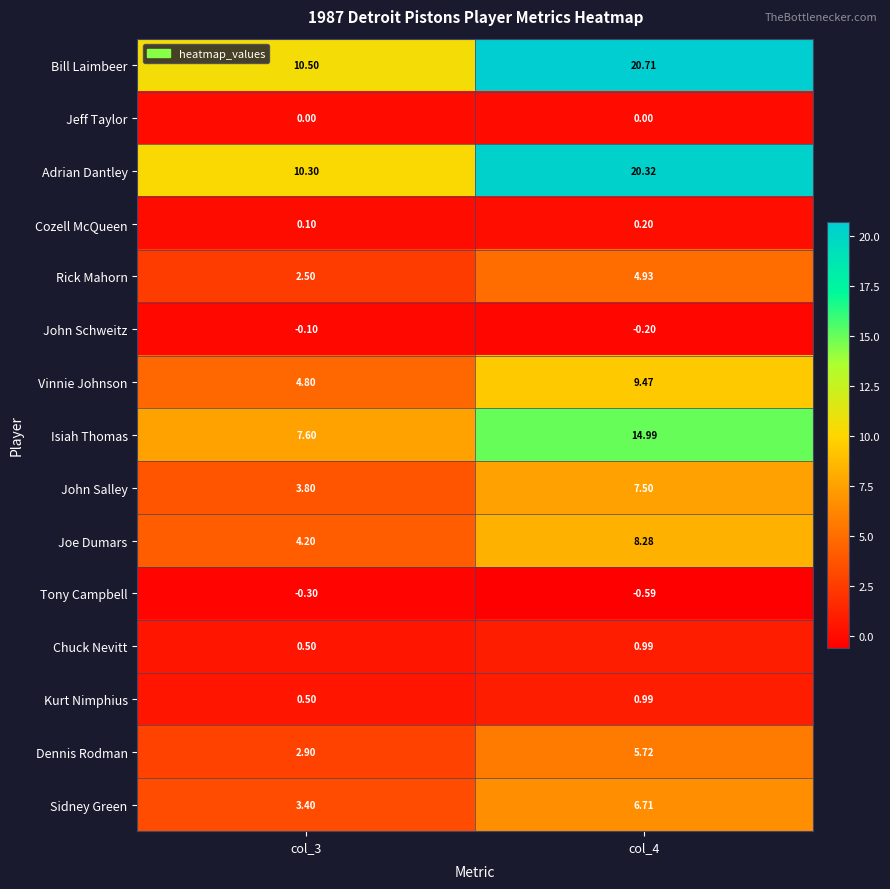

Which series has the largest range (max minus min)?

Bill Laimbeer